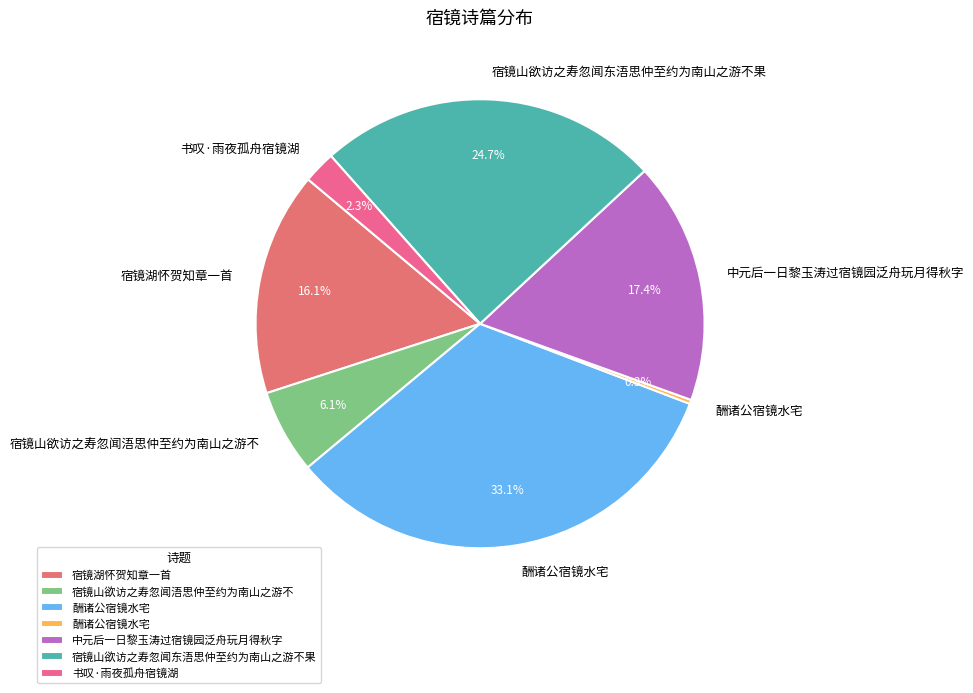

How many slices are in this pie chart?

7